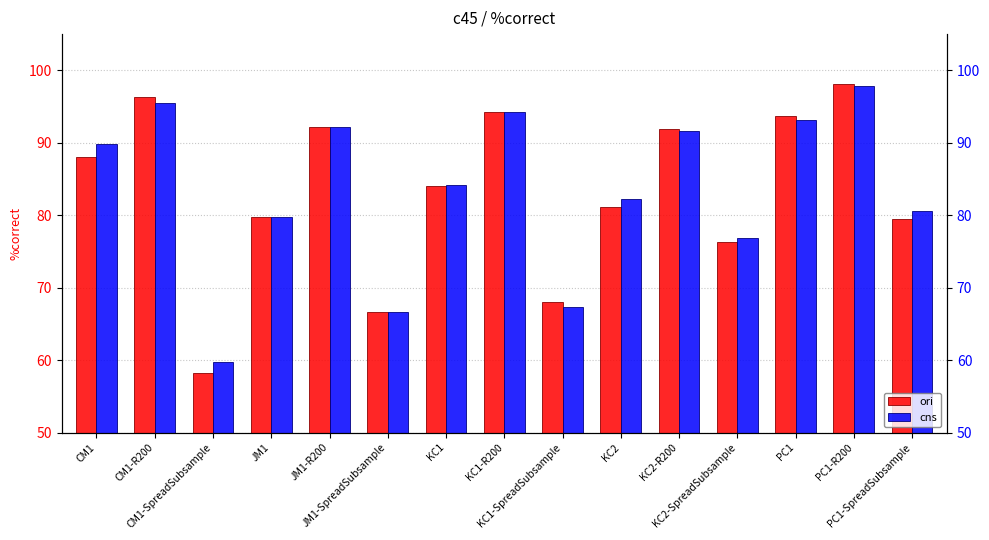

List the series in order of their peak value, highest first.

ori, cns